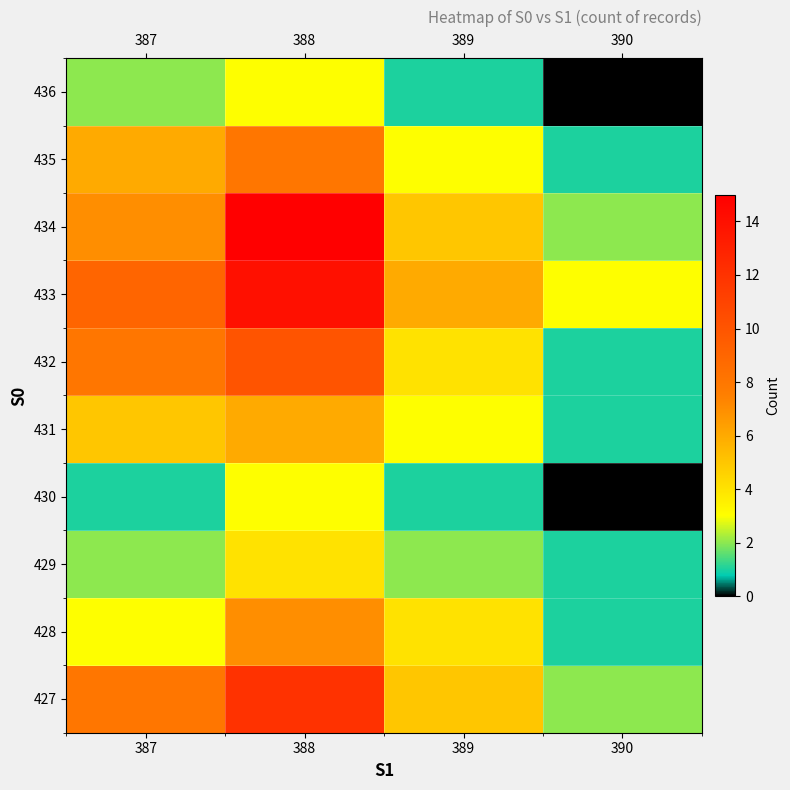

Reading left to right, extract all data points from this chart.

427: 387=8	388=12	389=5	390=2
428: 387=3	388=7	389=4	390=1
429: 387=2	388=4	389=2	390=1
430: 387=1	388=3	389=1	390=0
431: 387=5	388=6	389=3	390=1
432: 387=8	388=10	389=4	390=1
433: 387=9	388=14	389=6	390=3
434: 387=7	388=15	389=5	390=2
435: 387=6	388=8	389=3	390=1
436: 387=2	388=3	389=1	390=0